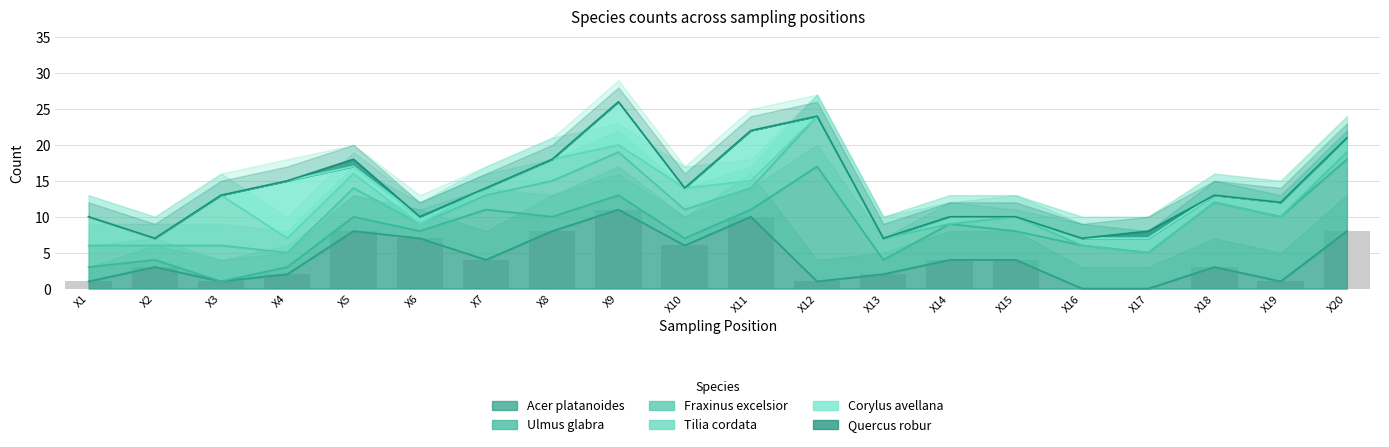

What is the average value of the Ulmus glabra series?

4